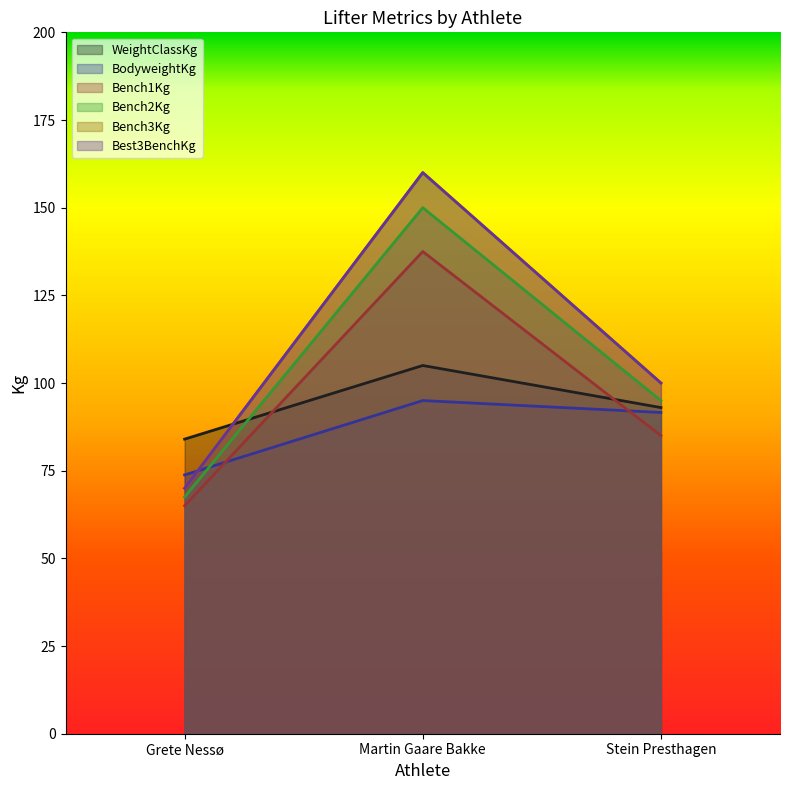

What are all the series names shown in the legend?

WeightClassKg, BodyweightKg, Bench1Kg, Bench2Kg, Bench3Kg, Best3BenchKg